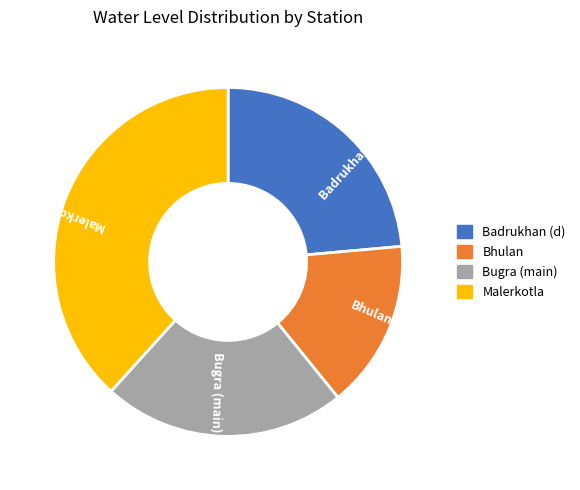

Between Bhulan and Badrukhan (d), which is larger?

Badrukhan (d)